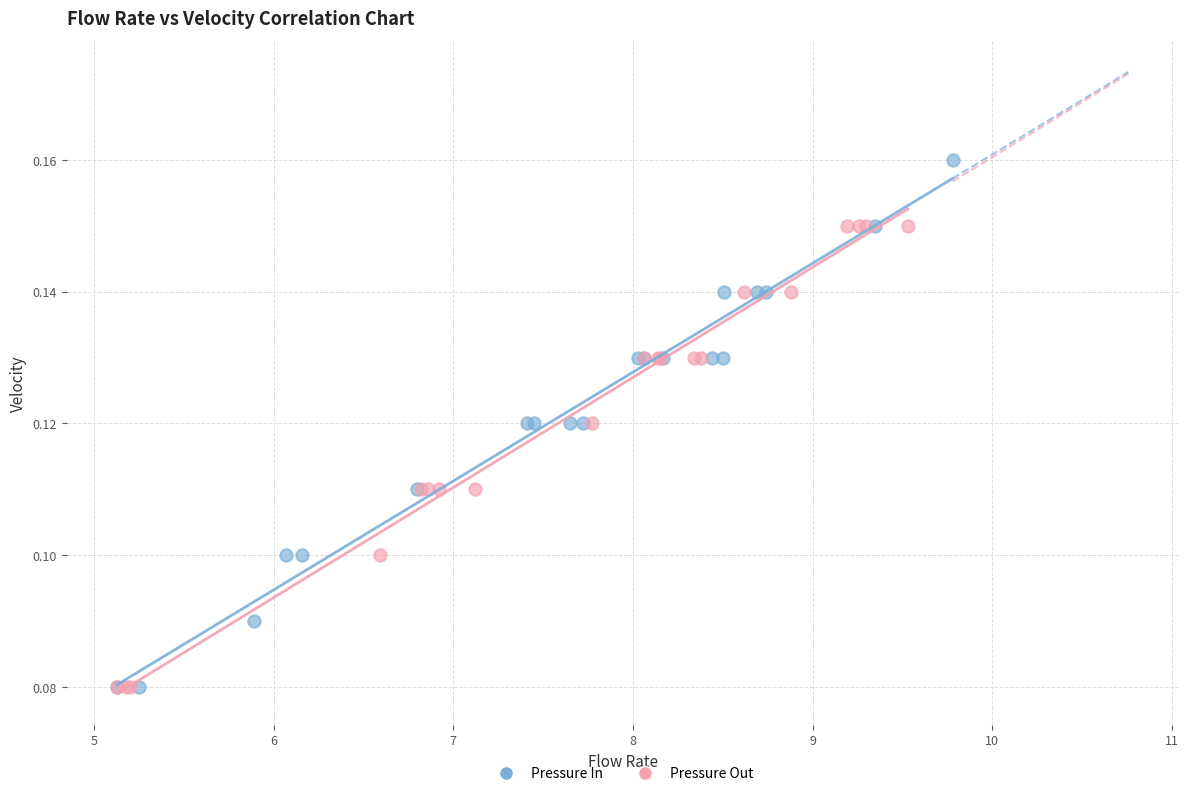

What are all the series names shown in the legend?

Pressure In, Pressure Out